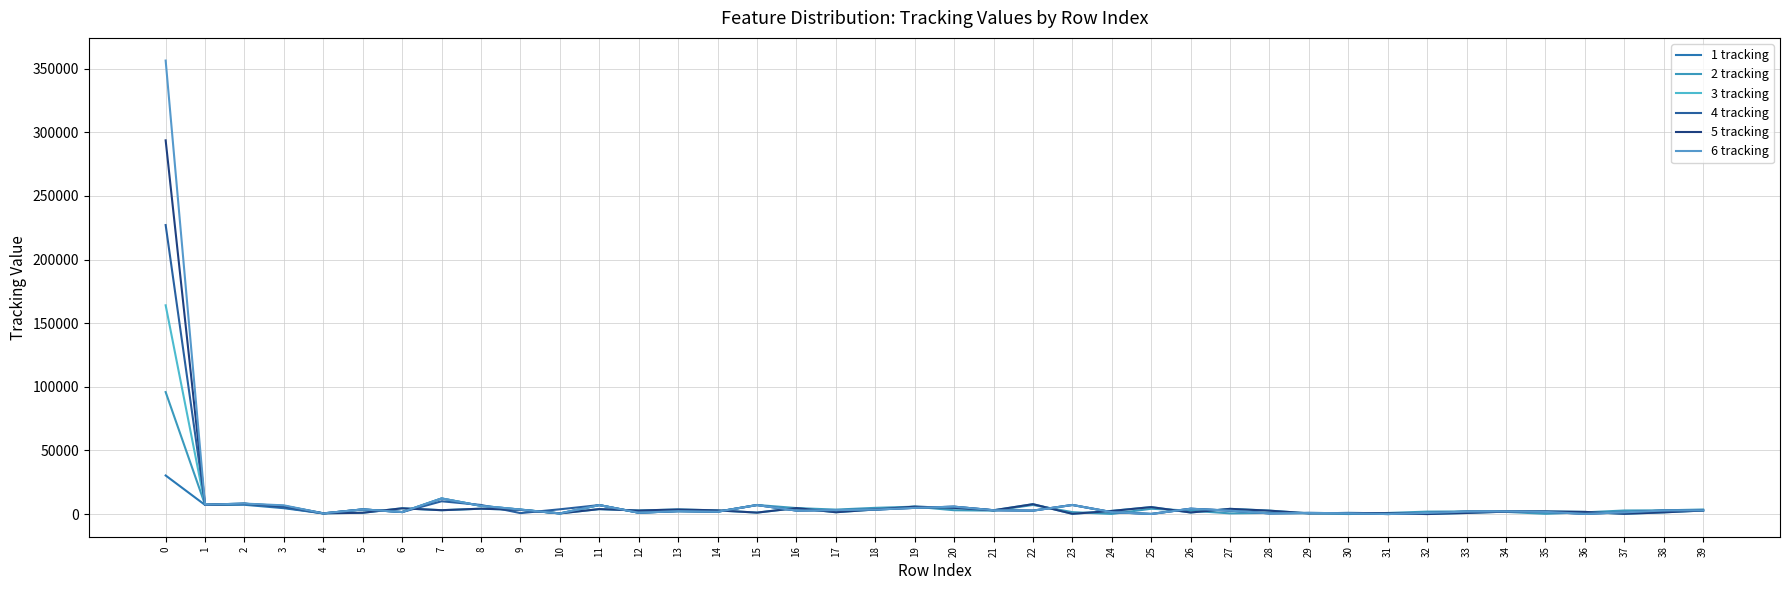

How many series are shown in this chart?

6